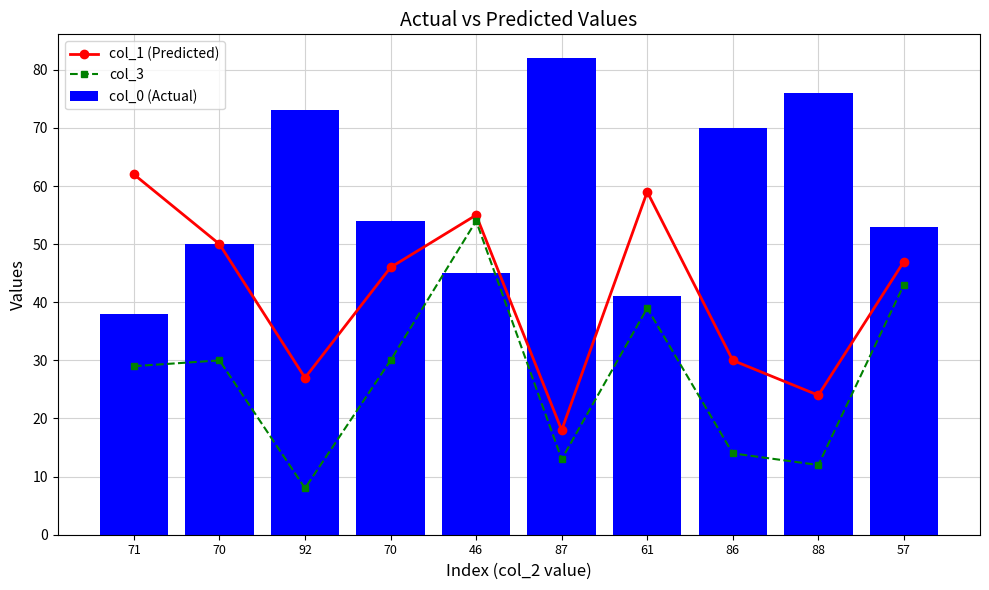

What is the spread (max minus min) of values at 46?

10